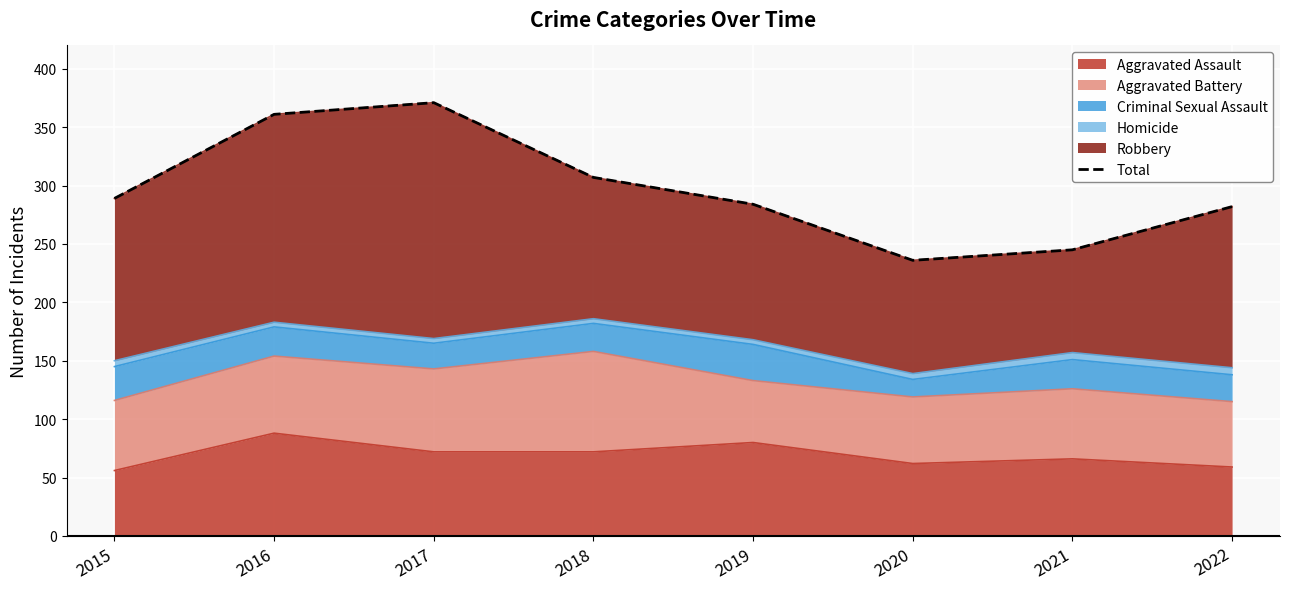

Approximately how many times larger is the value at 2015 compared to 2022?

1.0